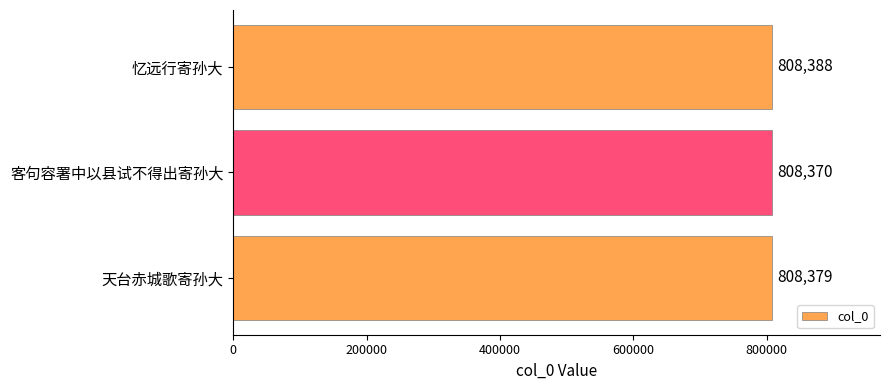

At which category does the chart reach its peak across all series?

忆远行寄孙大